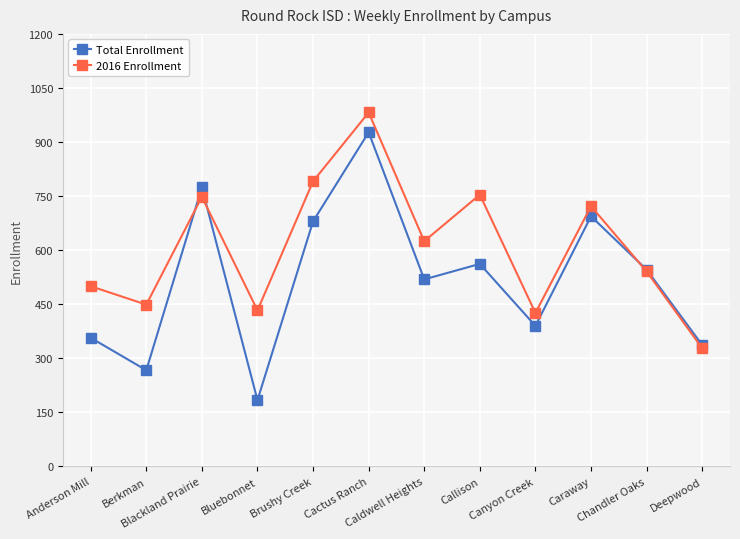

In 2016 Enrollment, how many points are lower than both neighbors (excluding endpoints)?

4